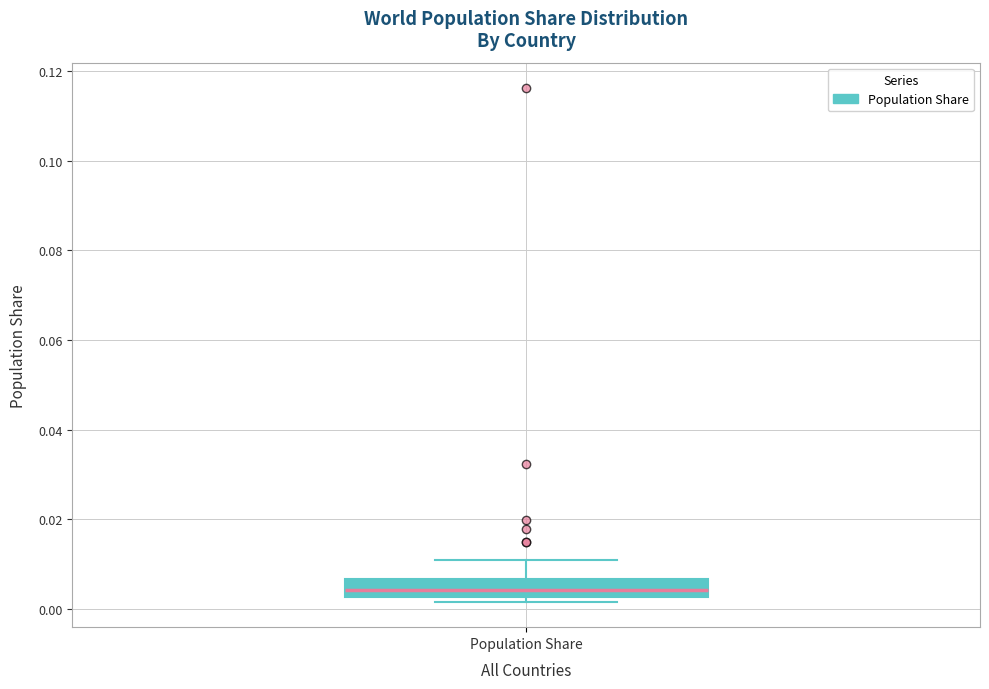

Transcribe this box plot: give where the median line is, the range the box spans, and where the two whiskers end, as read against the y-axis. The values are not printed on the chart, so give them approximately, as read against the axis.

median 0.004, box 0.002 to 0.006, whiskers 0.002 (just below the box's lower edge) to 0.010